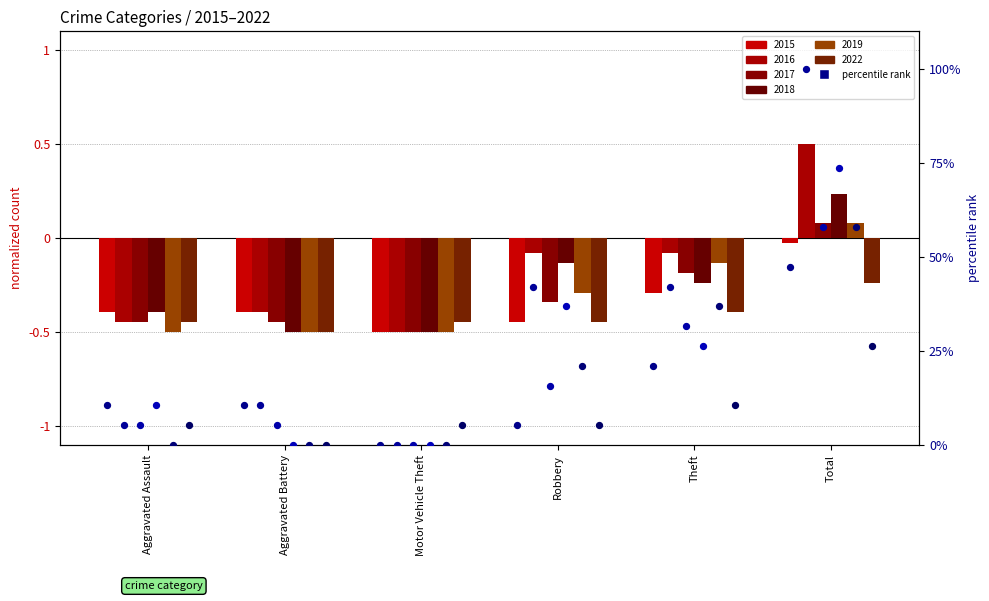

At which category is the sum across all series the highest?

Total